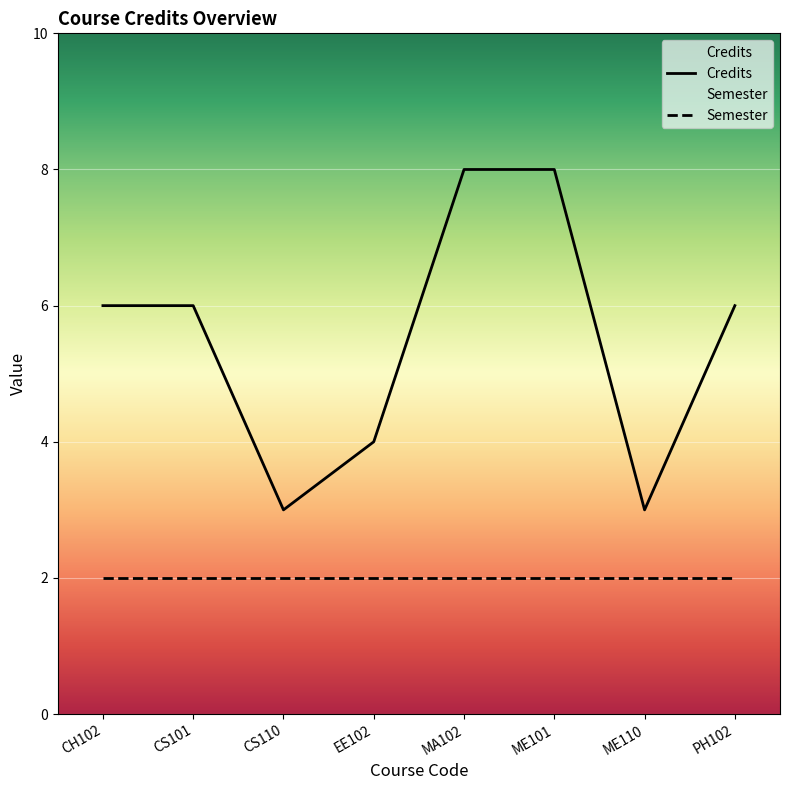

What is the change in value from MA102 to ME110?

-5